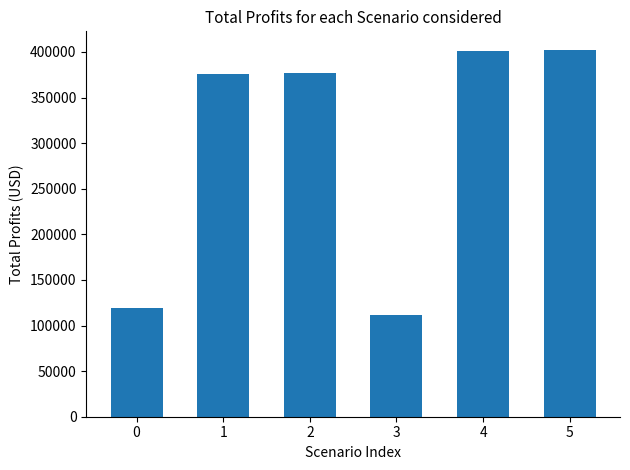

What is the sum of the values at 5 and 0?

521478.5